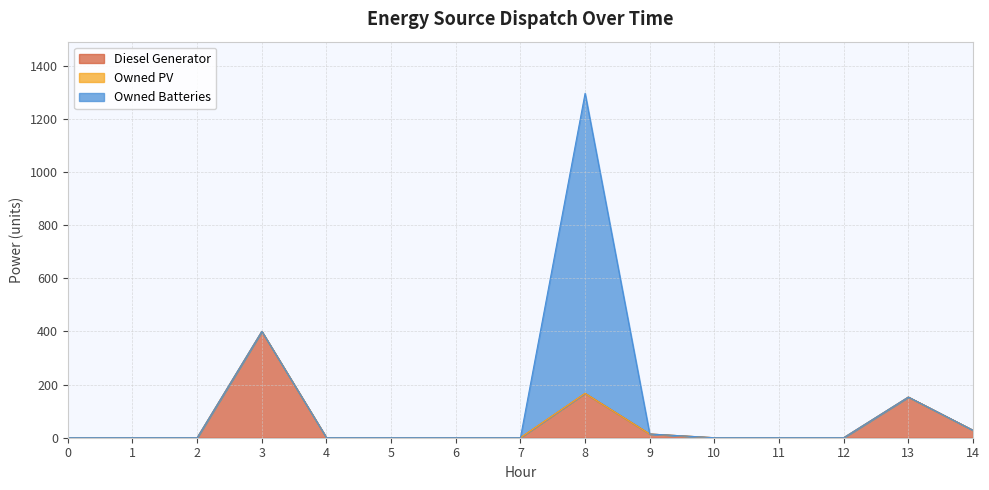

Is it true that Diesel Generator equals 142 at 3?

False